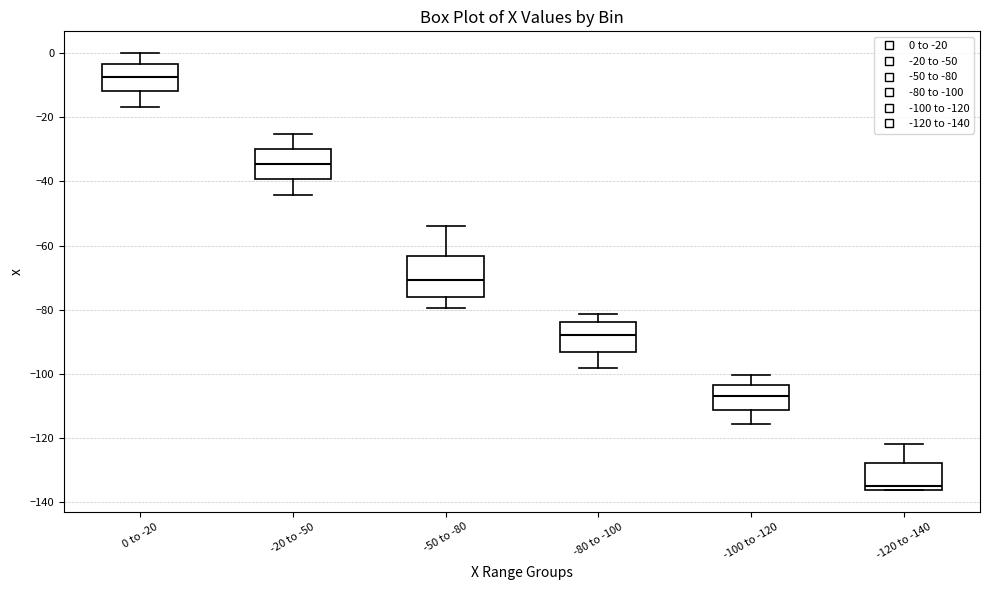

Comparing the boxes themselves (not the whiskers), which one is the tallest?

-50 to -80